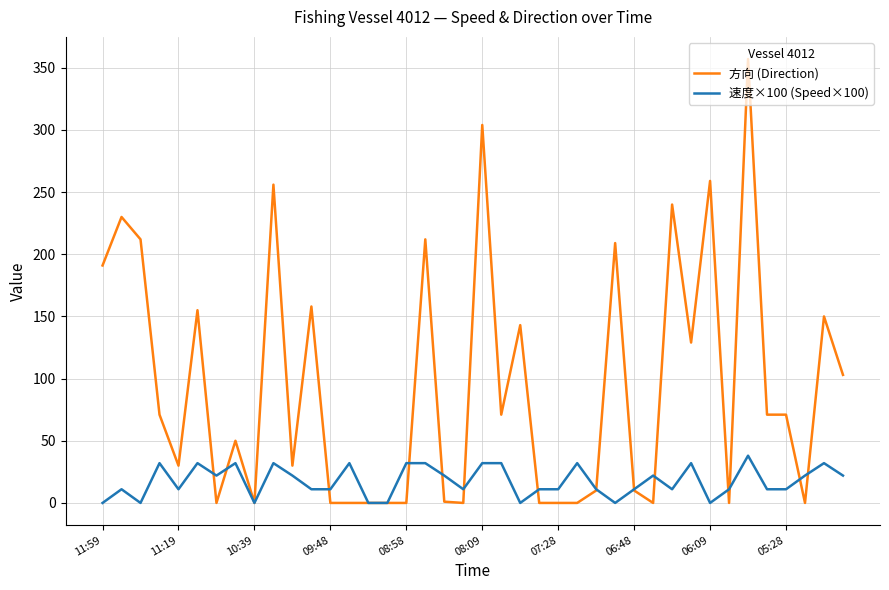

List the series in order of their peak value, lowest first.

速度×100 (Speed×100), 方向 (Direction)